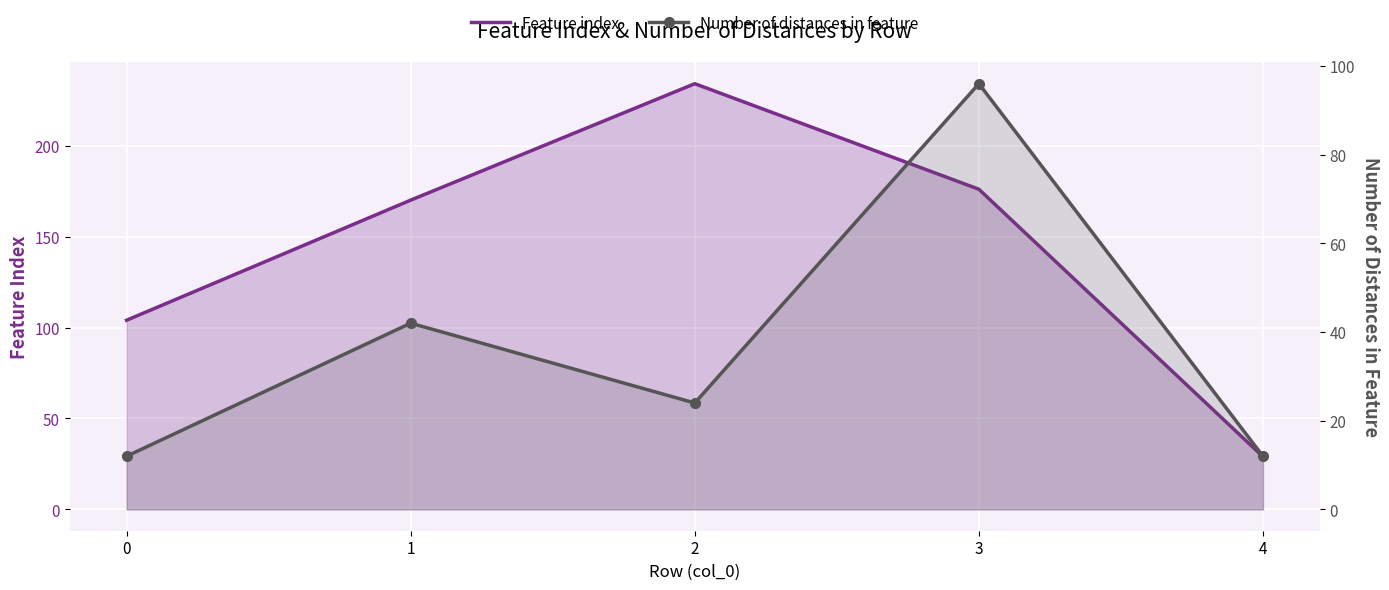

How many values in the Feature index series exceed 170?

2